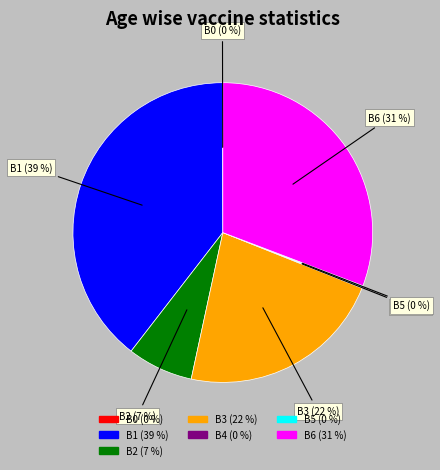

True or false: B6 accounts for 31% of the total.

True